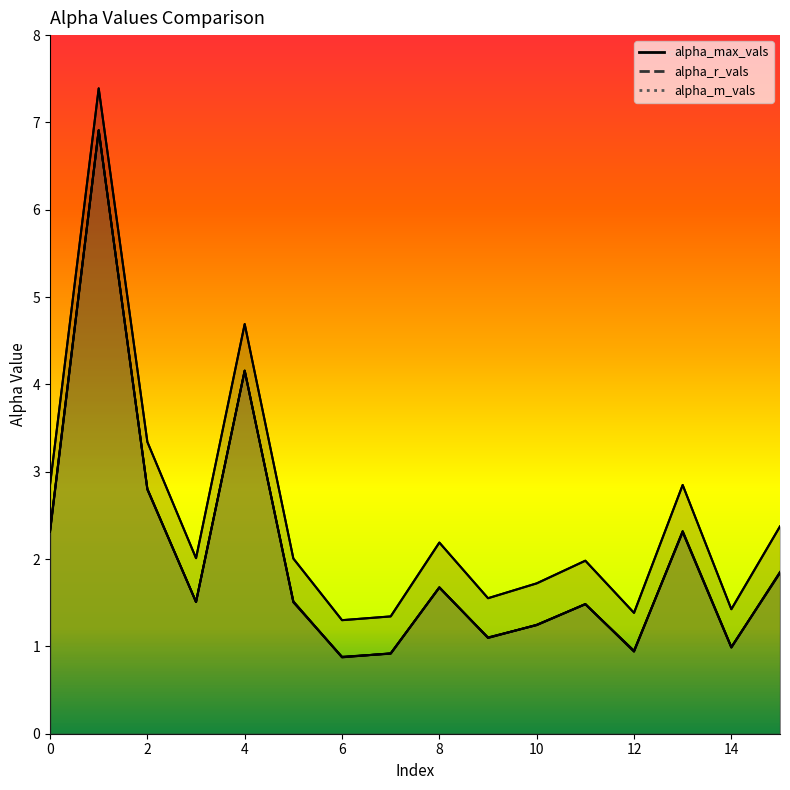

What is the sum of the alpha_m_vals values at 0 and 9?

3.4